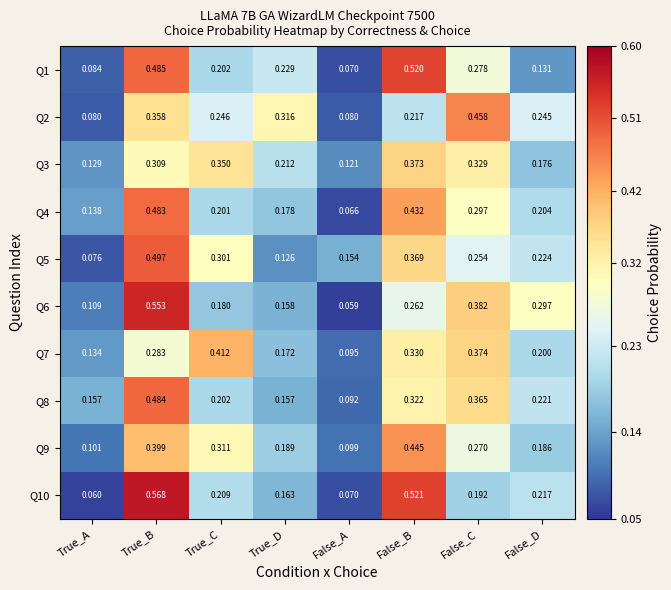

Count the number of data series in this chart.

10